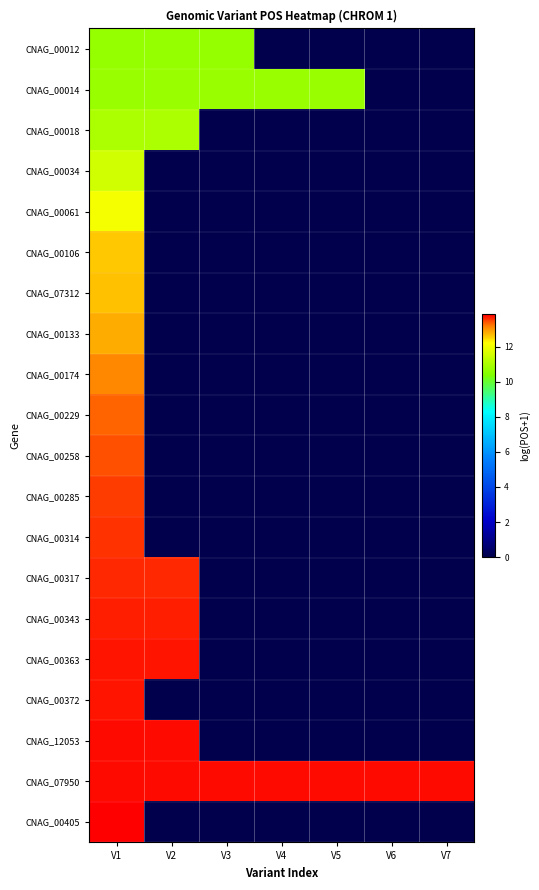

Which series has the largest total across all categories?

CNAG_07950